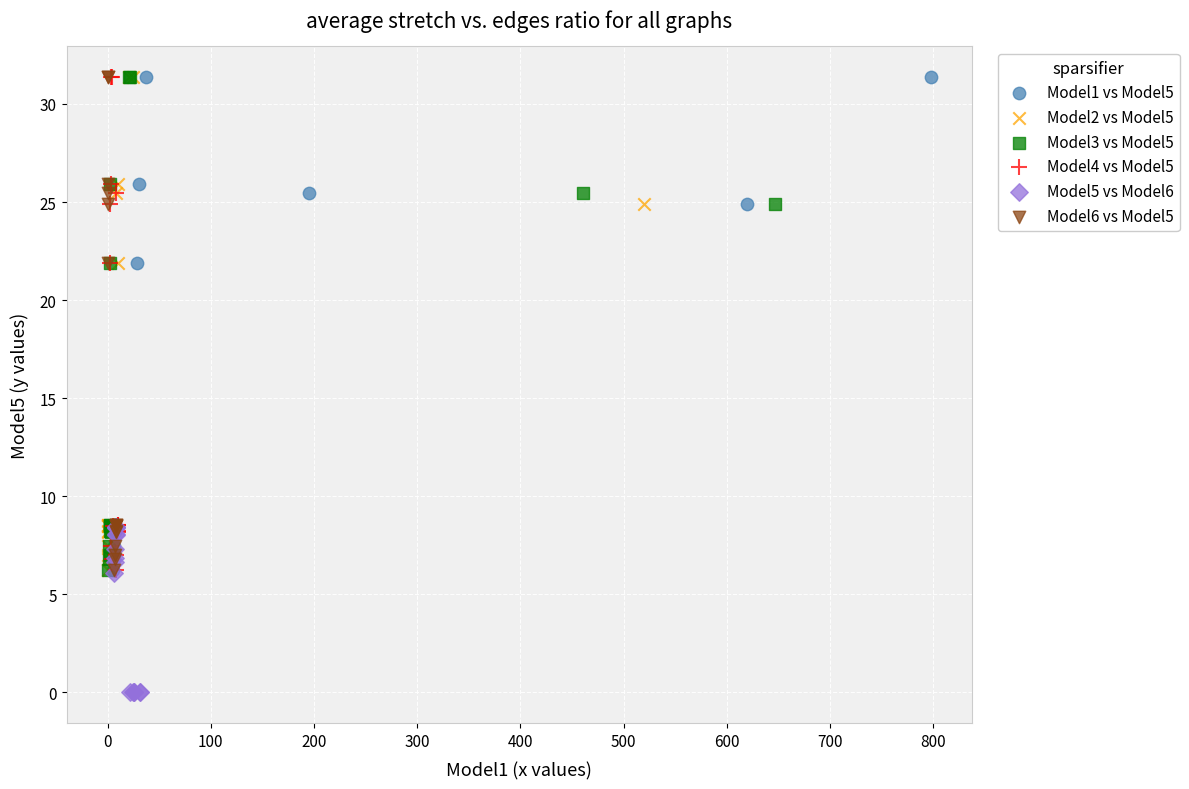

What are all the series names shown in the legend?

Model1 vs Model5, Model2 vs Model5, Model3 vs Model5, Model4 vs Model5, Model5 vs Model6, Model6 vs Model5